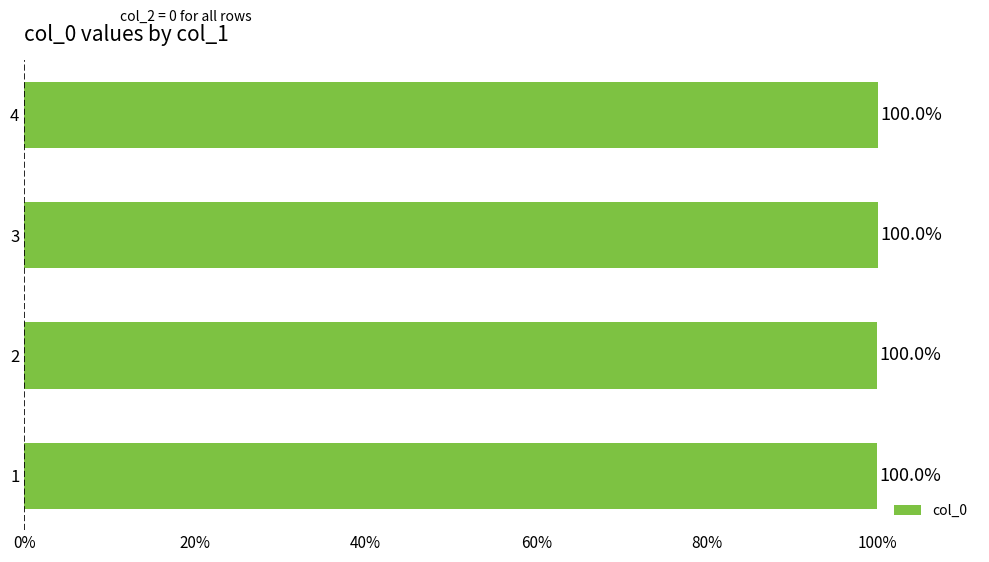

Does the chart contain any negative values?

No